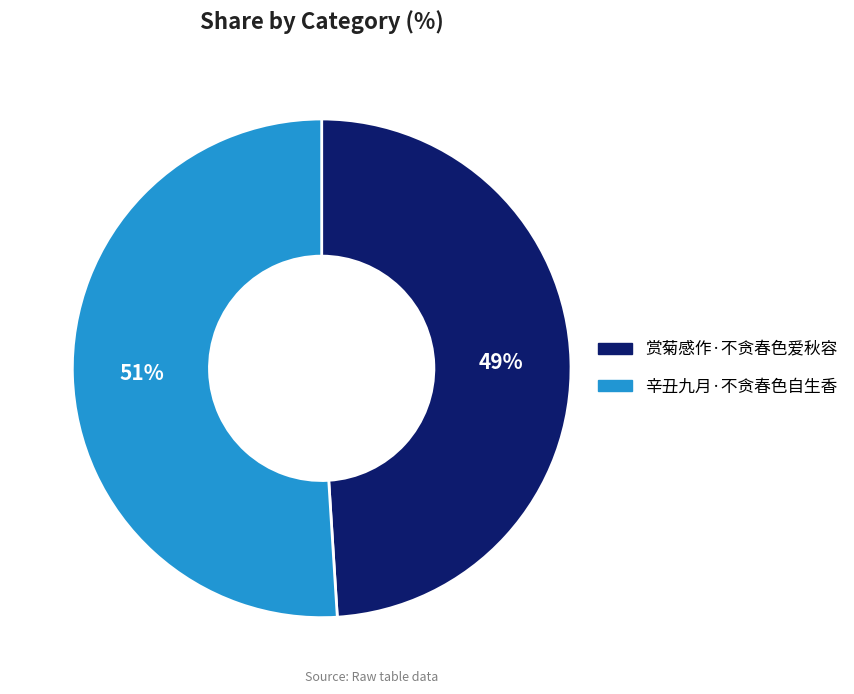

Approximately how many times larger is the value at 辛丑九月·不贪春色自生香 compared to 赏菊感作·不贪春色爱秋容?

1.0